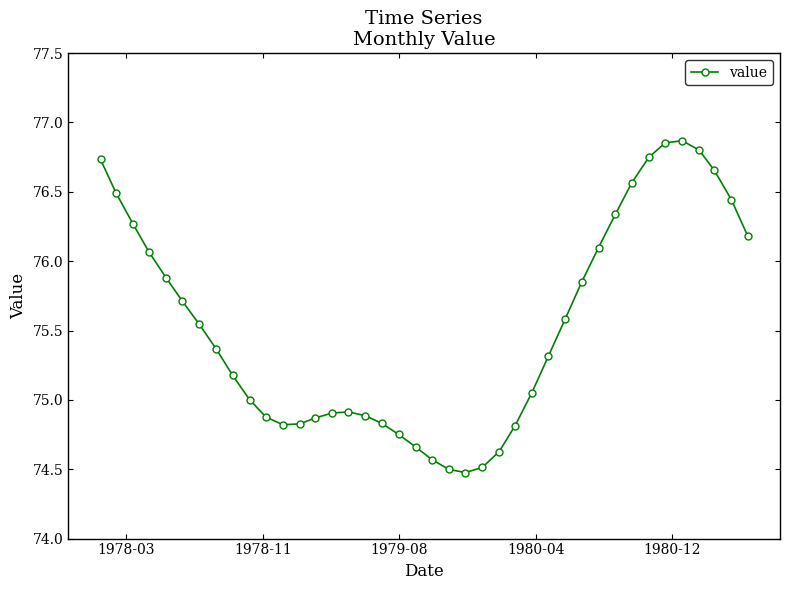

What is the value of the 11th point from the left?

74.9